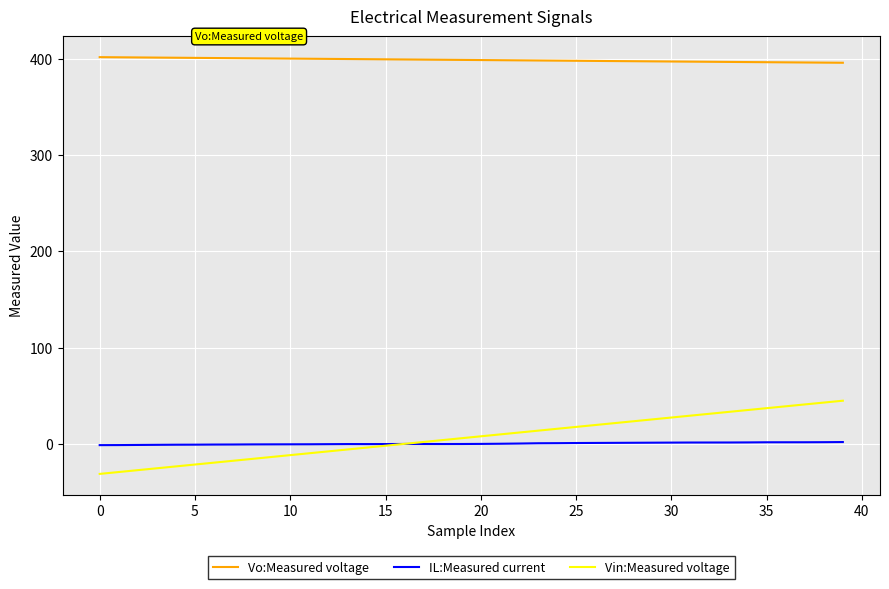

True or false: Vo:Measured voltage and IL:Measured current cross at least once.

False